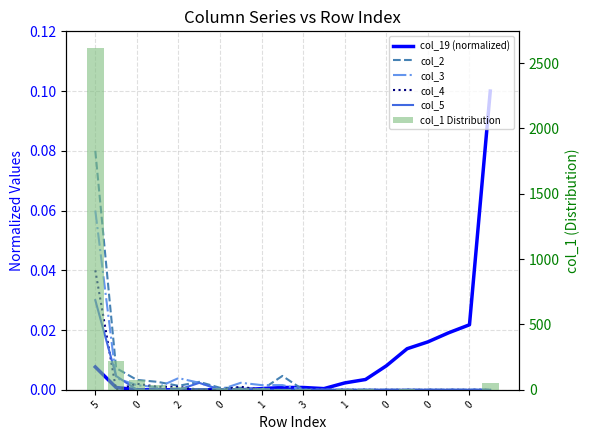

What are all the series names shown in the legend?

col_19 (normalized), col_2, col_3, col_4, col_5, col_1 Distribution